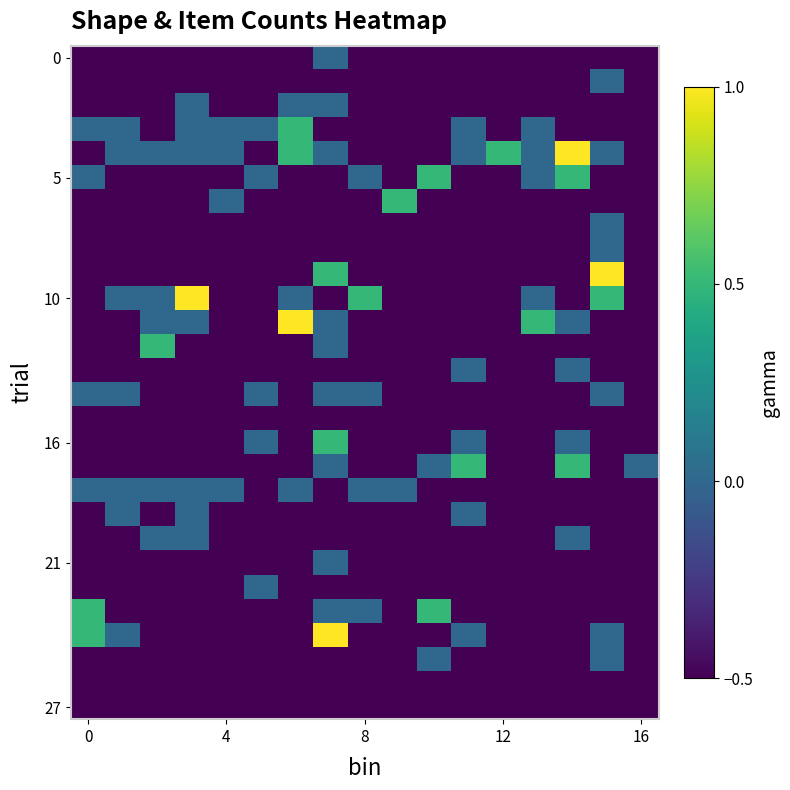

At which category is the sum across all series the highest?

7